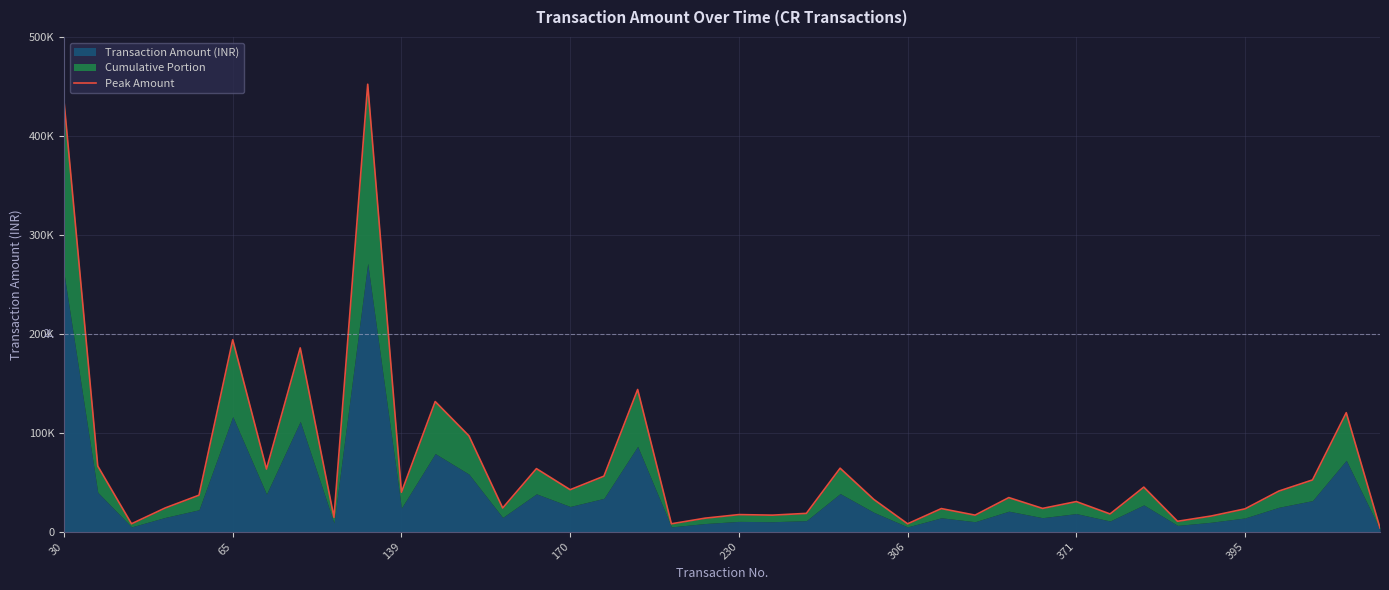

What is the minimum value shown in the chart?

3629